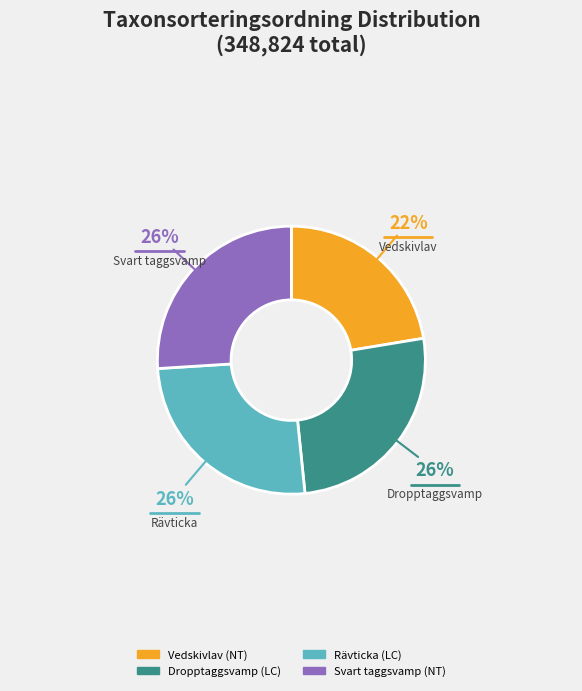

How many slices are in this pie chart?

4